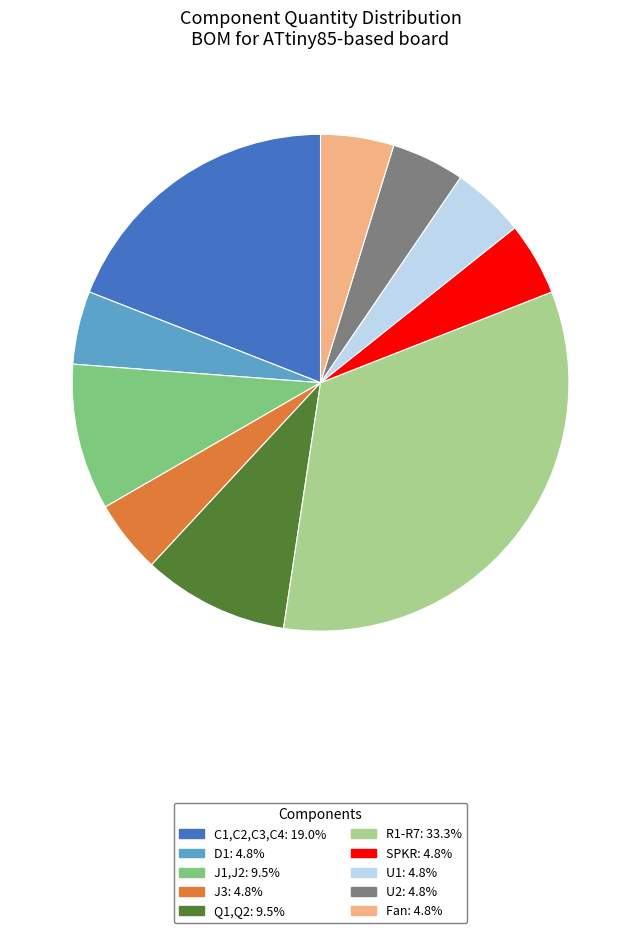

Combined, do SPKR: 4.8% and D1: 4.8% account for over 50%?

No